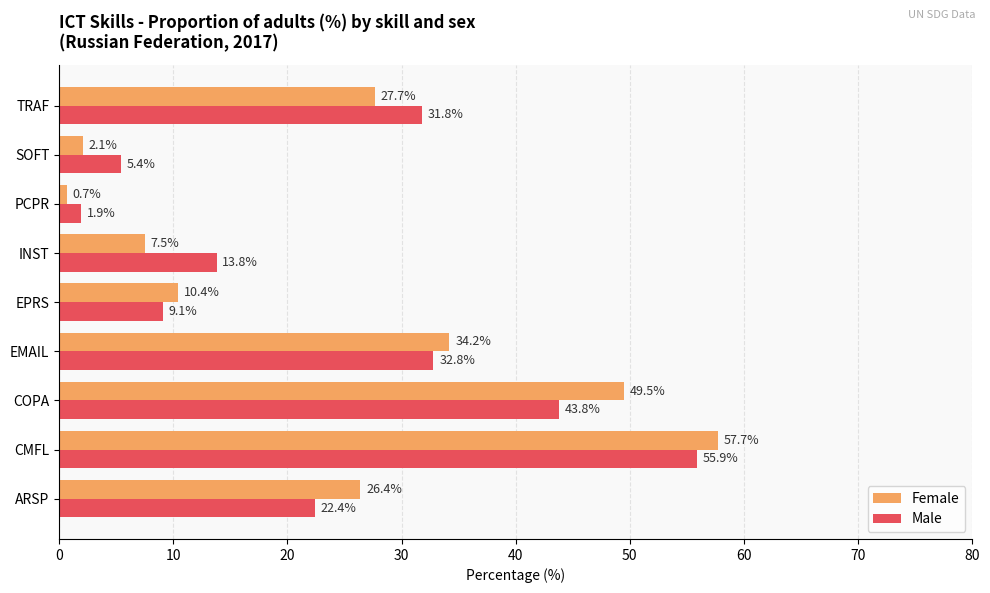

Which series changed the most between COPA and TRAF?

Female